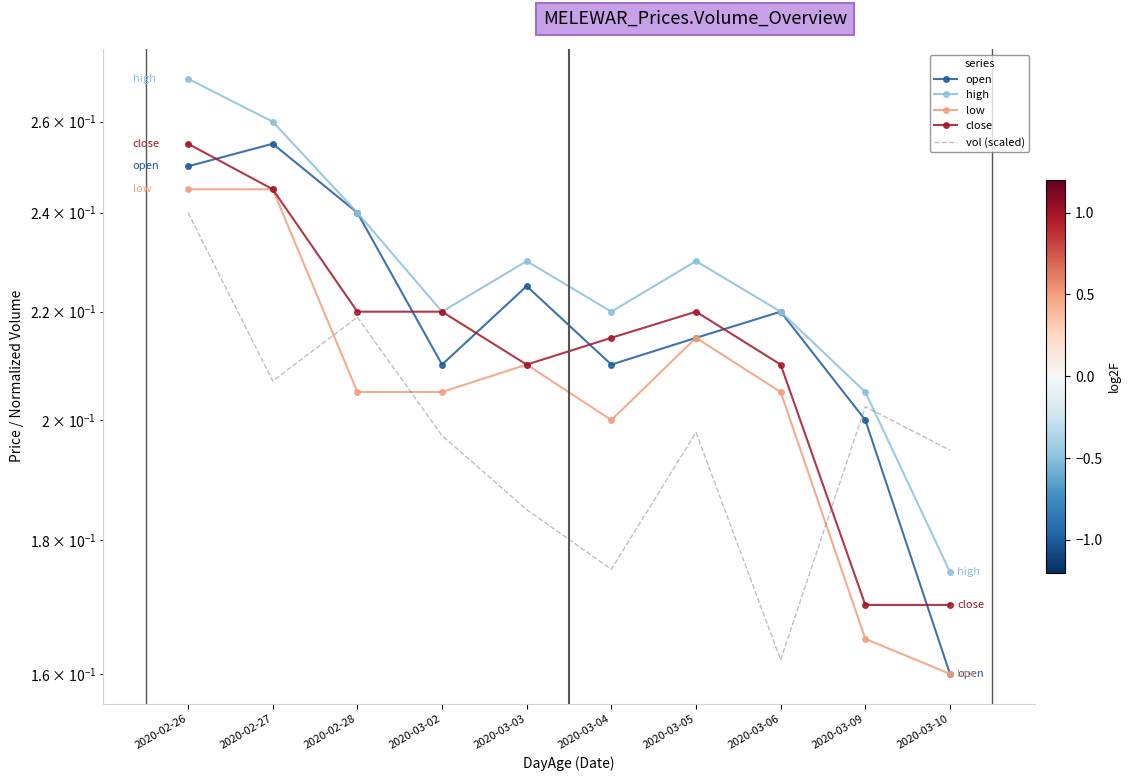

Rank the series by their maximum value, from lowest to highest.

vol (scaled), low, open, close, high